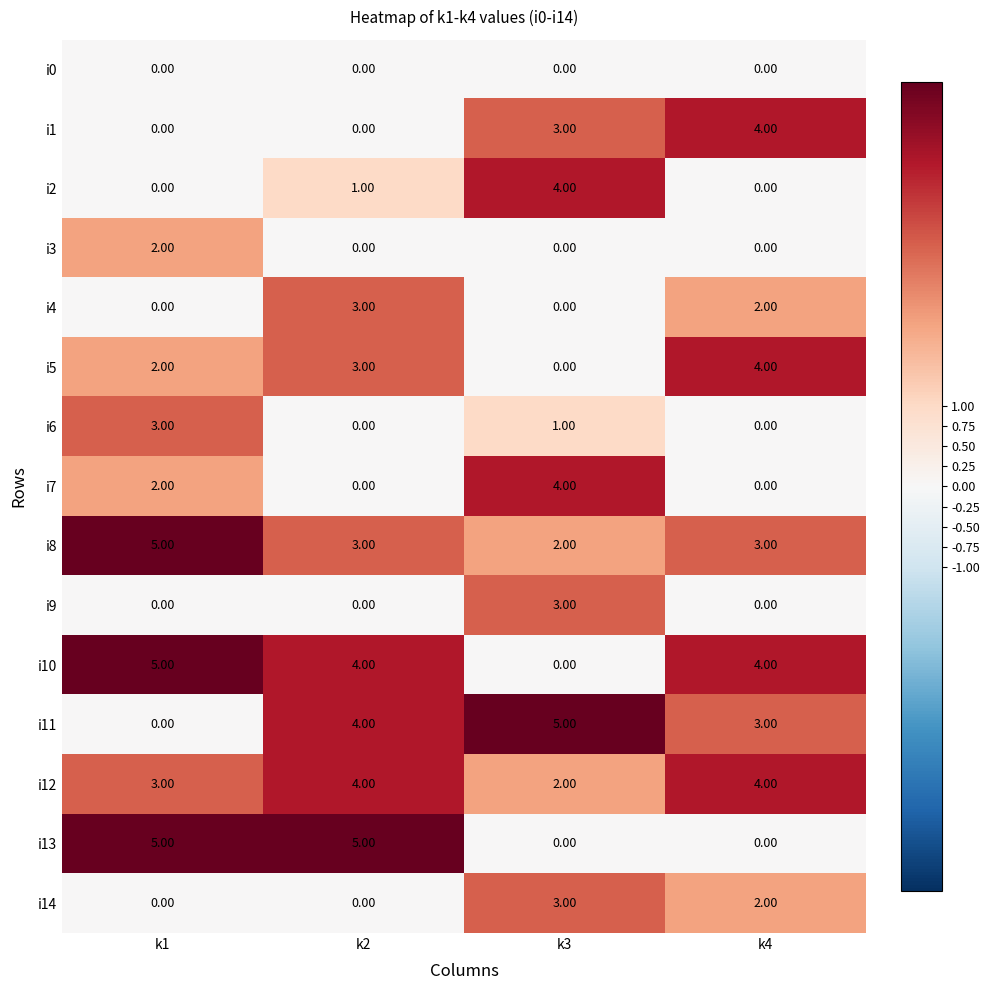

What is the sum of all i2 values?

5